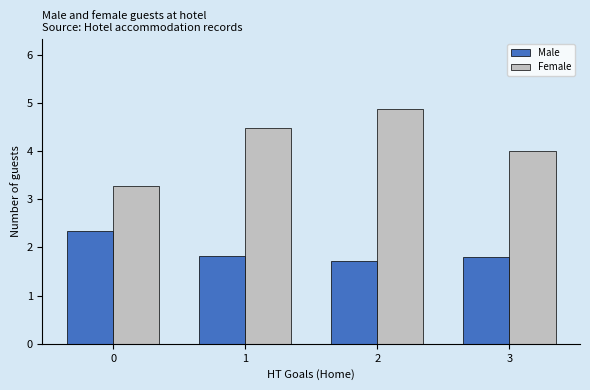

Which series has the largest range (max minus min)?

Female